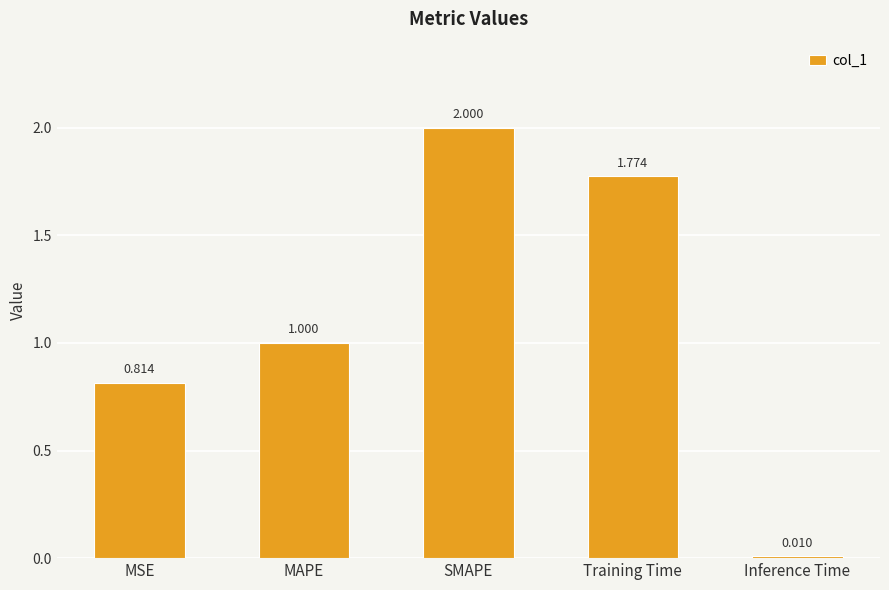

What is the difference between the second highest and second lowest values?

1.0